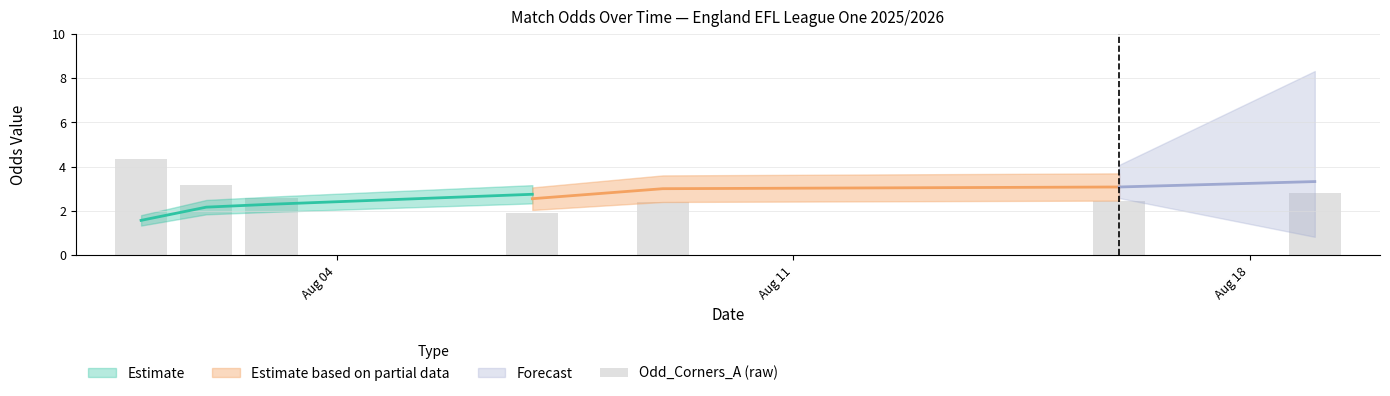

Reading left to right, what are all the values shown in this chart?

4.4	3.2	2.6	1.9	2.4	2.5	2.8